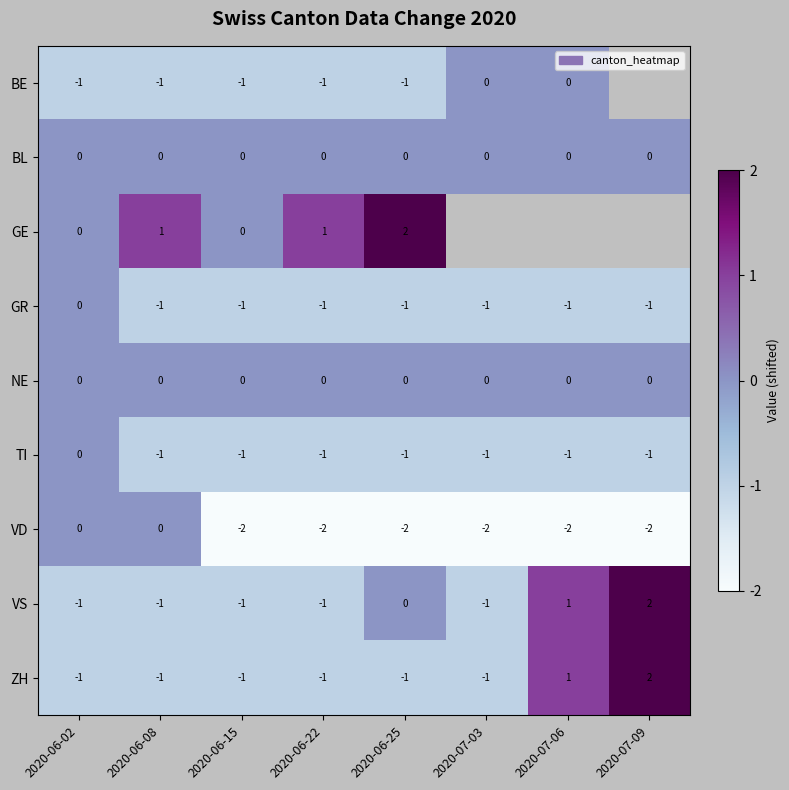

Is the value of VD at 2020-06-25 greater than the value of NE at 2020-07-09?

No